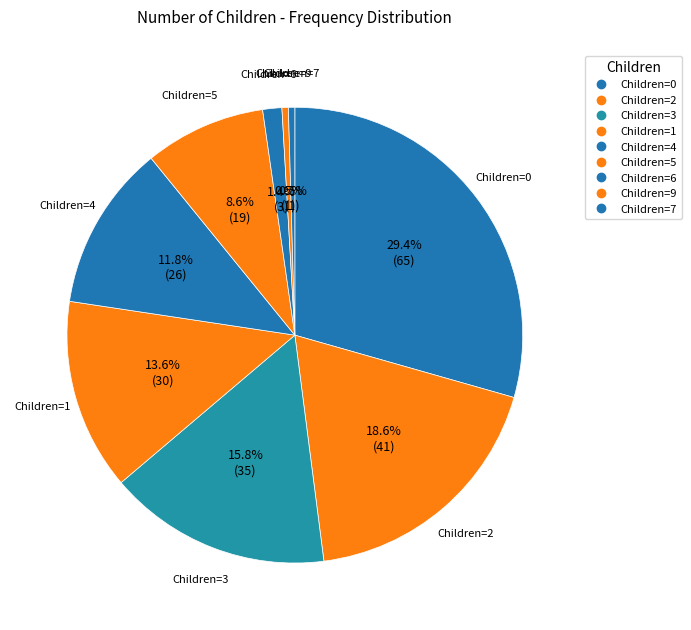

Count the number of slices in the pie.

9